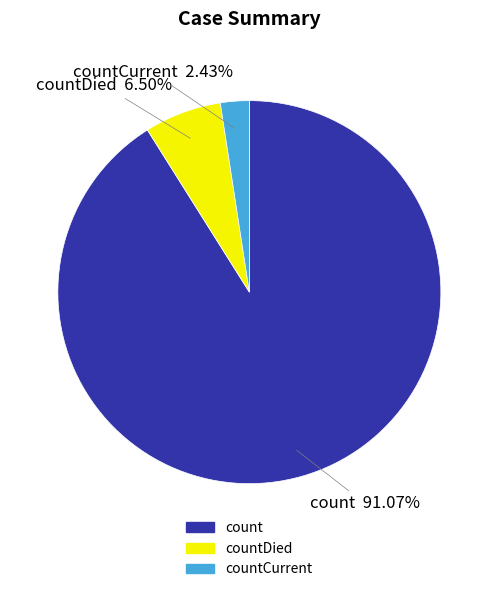

What is the largest slice in the pie chart?

count